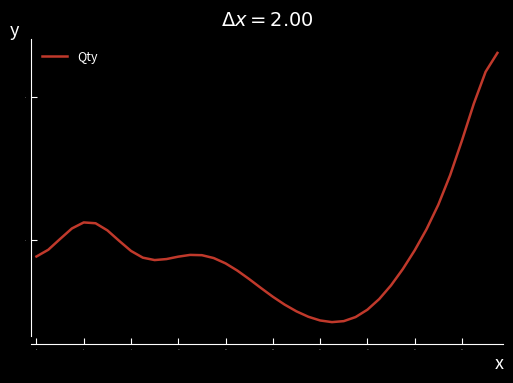

What is the maximum value shown in the chart?

4.6